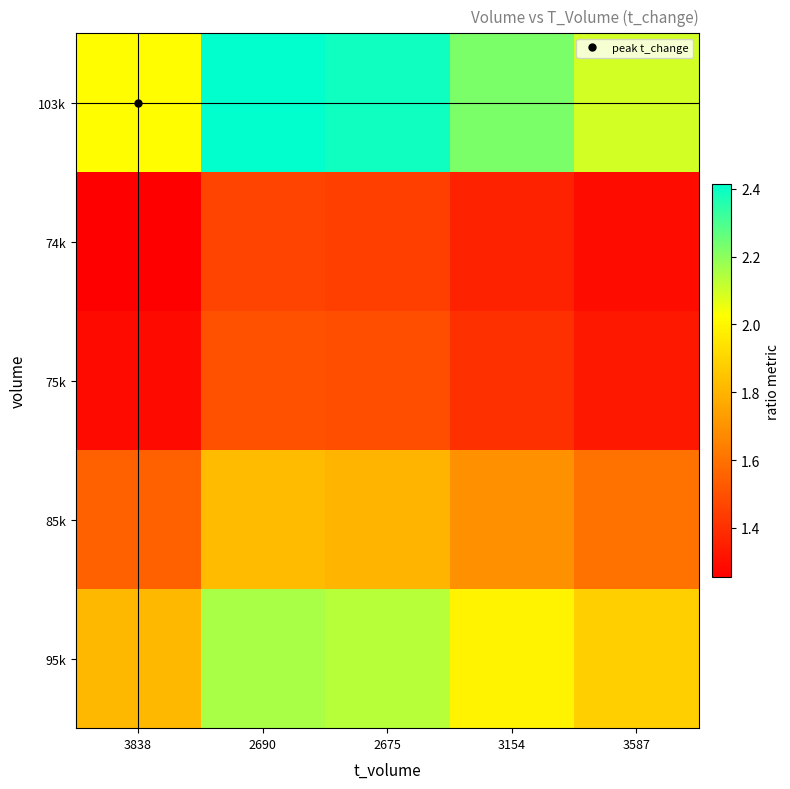

Which category has the lowest value across all series?

3838